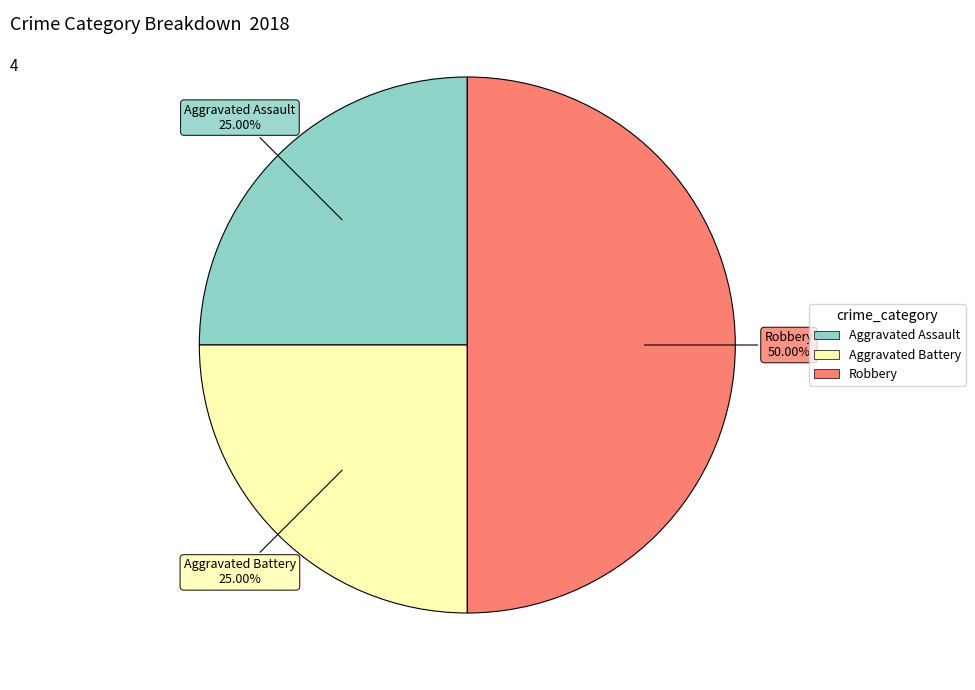

Is the sum of Robbery and Aggravated Assault greater than half?

Yes